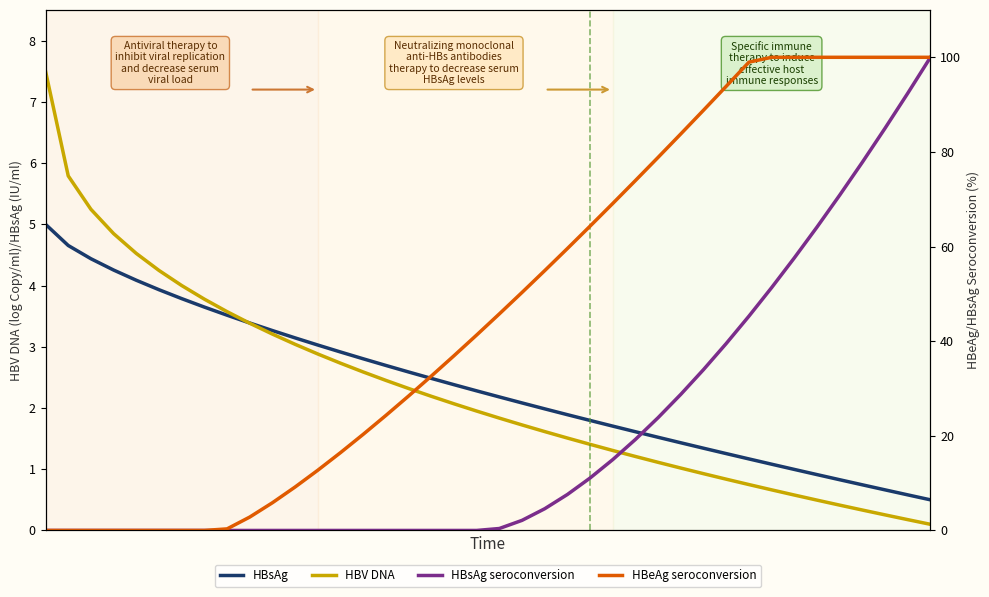

Reading right to left, list all the values displayed in this chart.

HBsAg: 0.5	0.6	0.7	0.7	0.8	0.9	1.0	1.1	1.2	1.3	1.3	1.4	1.5	1.6	1.7	1.8	1.9	2.0	2.1	2.2	2.3	2.4	2.5	2.6	2.7	2.8	2.9	3.0	3.1	3.3	3.4	3.5	3.6	3.8	3.9	4.1	4.3	4.4	4.7	5.0
HBV DNA: 0.1	0.2	0.3	0.3	0.4	0.5	0.6	0.7	0.7	0.8	0.9	1.0	1.1	1.2	1.3	1.4	1.5	1.6	1.7	1.8	1.9	2.1	2.2	2.3	2.5	2.6	2.7	2.9	3.0	3.2	3.4	3.6	3.8	4.0	4.2	4.5	4.8	5.2	5.8	7.5
HBsAg seroconversion: 100.0	92.4	85.0	77.8	70.9	64.1	57.6	51.3	45.3	39.5	34.0	28.8	23.9	19.2	15.0	11.1	7.6	4.6	2.1	0.4	0.0	0.0	0.0	0.0	0.0	0.0	0.0	0.0	0.0	0.0	0.0	0.0	0.0	0.0	0.0	0.0	0.0	0.0	0.0	0.0
HBeAg seroconversion: 100.0	100.0	100.0	100.0	100.0	100.0	100.0	100.0	99.0	93.9	88.8	83.8	78.9	74.0	69.1	64.3	59.6	54.9	50.3	45.8	41.3	36.9	32.6	28.4	24.3	20.3	16.4	12.7	9.2	5.9	2.8	0.3	0.0	0.0	0.0	0.0	0.0	0.0	0.0	0.0